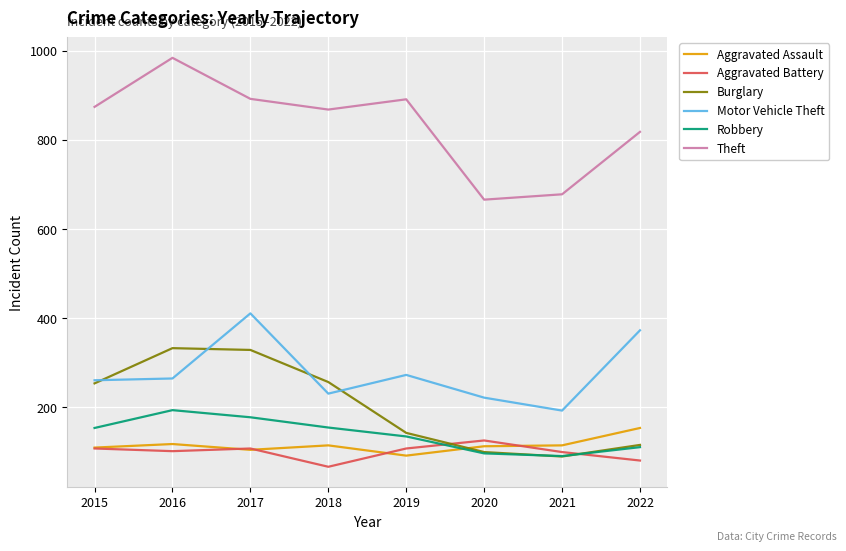

What is the approximate value of Motor Vehicle Theft at 2017?

411